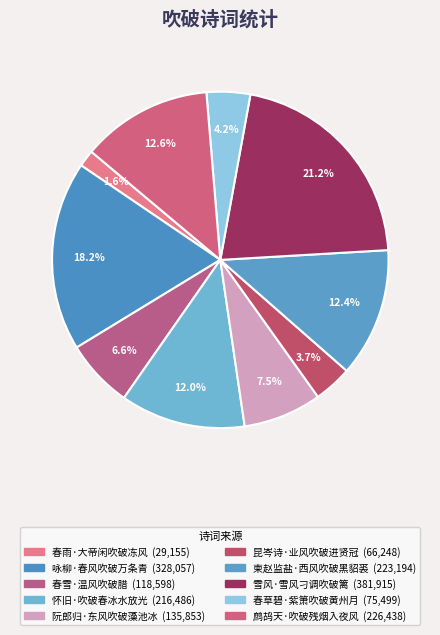

True or false: 昆岑诗·业风吹破进贤冠 accounts for 15% of the total.

False